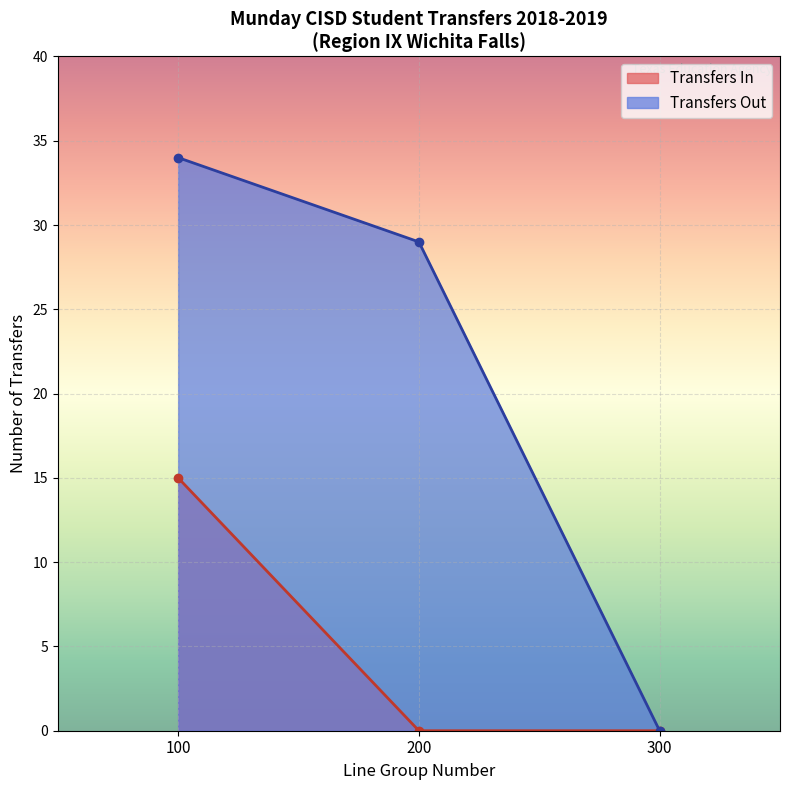

True or false: Transfers In and Transfers Out cross at least once.

False